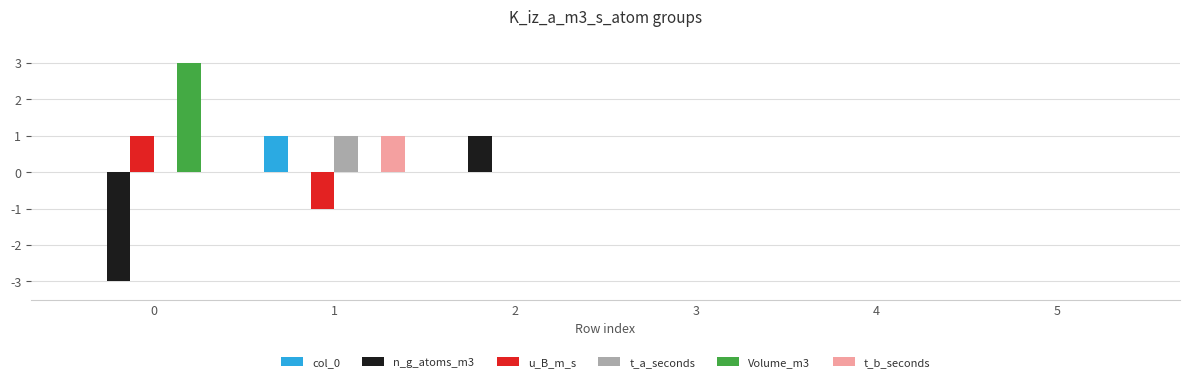

What value does the t_a_seconds series have at 1?

1